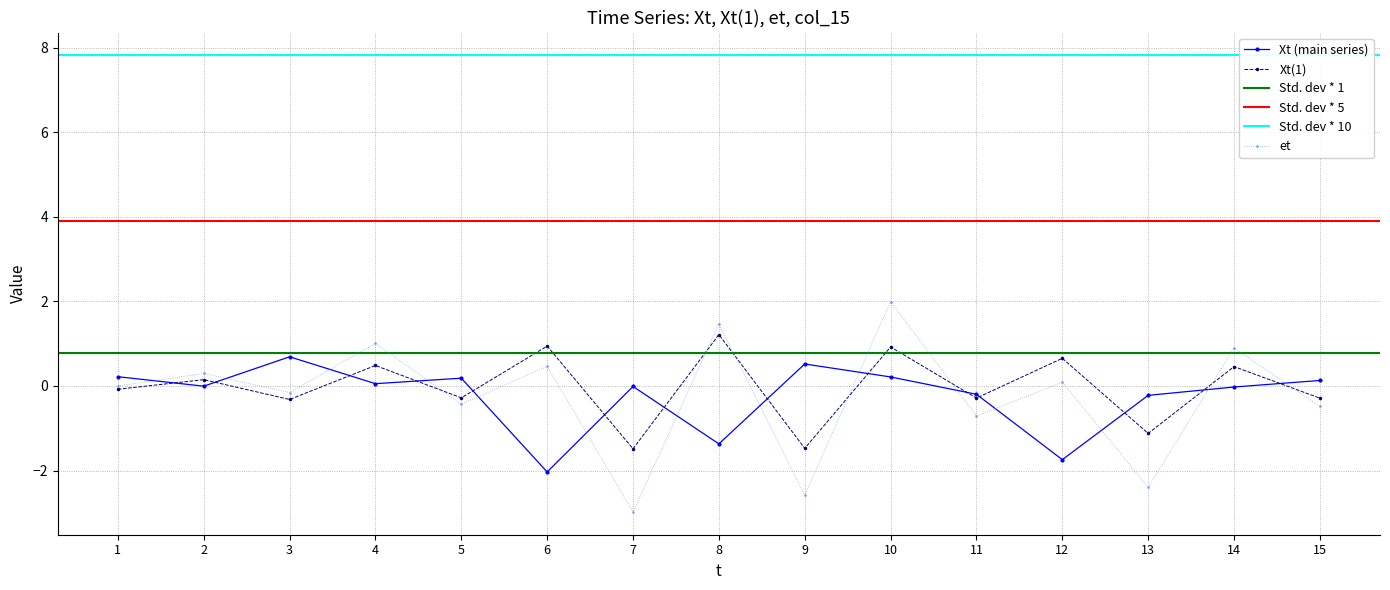

How many data points in Xt(1) are less than 0?

8